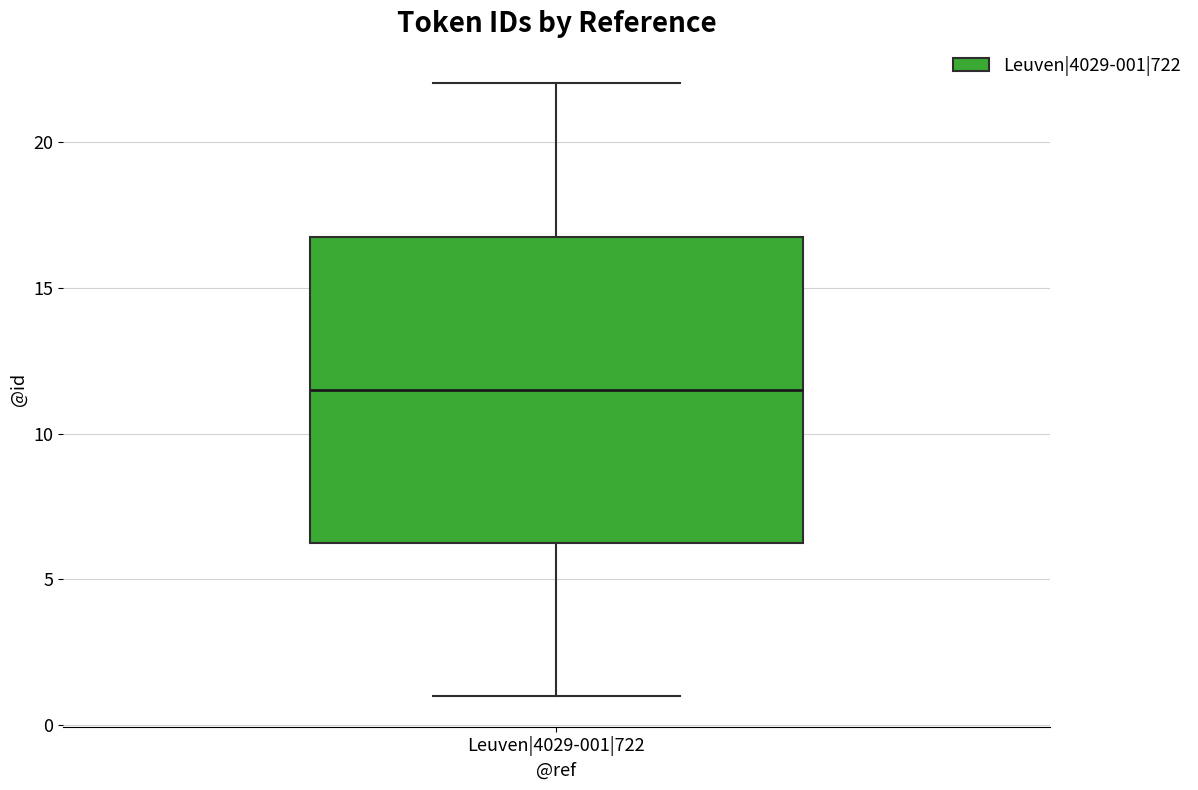

Where is the upper edge of the box for Leuven|4029-001|722 on the y-axis? The values are not printed on the chart, so give them approximately, as read against the axis.

17.0